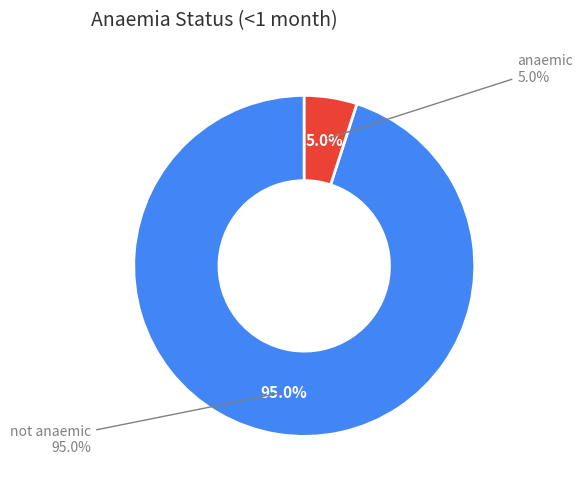

Which slice is the largest?

not anaemic